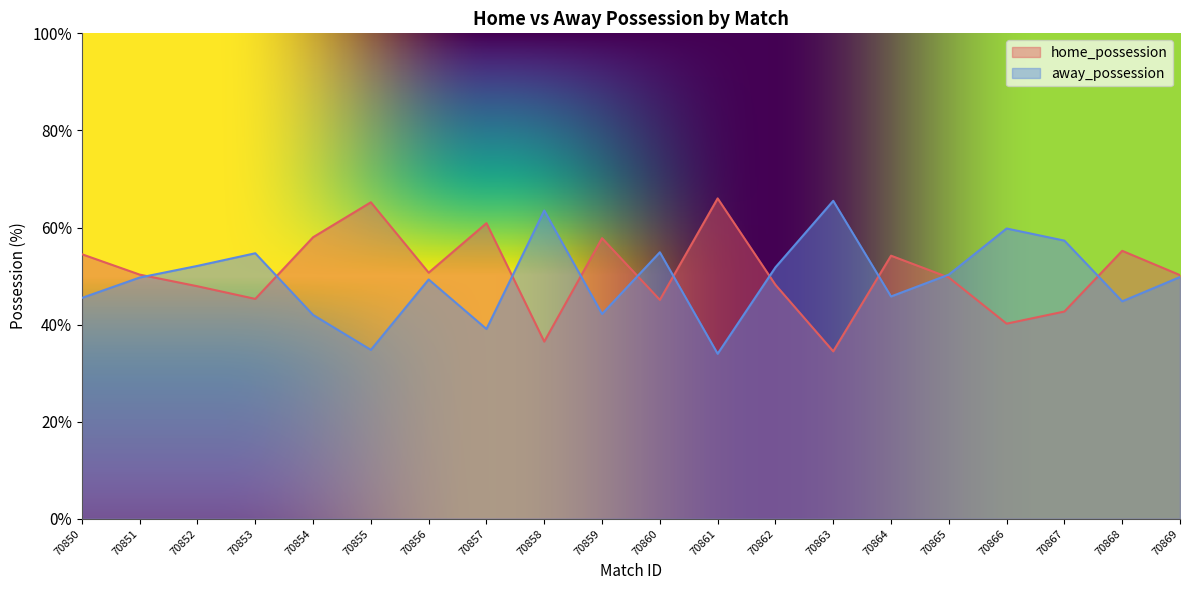

Reading left to right, extract all data points from this chart.

home_possession: 70850=54.5	70851=50.3	70852=47.9	70853=45.3	70854=58.0	70855=65.2	70856=50.7	70857=60.9	70858=36.5	70859=57.8	70860=45.1	70861=66.0	70862=48.2	70863=34.5	70864=54.2	70865=49.7	70866=40.2	70867=42.7	70868=55.2	70869=50.2
away_possession: 70850=45.5	70851=49.7	70852=52.1	70853=54.7	70854=42.0	70855=34.8	70856=49.3	70857=39.1	70858=63.5	70859=42.2	70860=54.9	70861=34.0	70862=51.8	70863=65.5	70864=45.8	70865=50.3	70866=59.8	70867=57.3	70868=44.8	70869=49.8